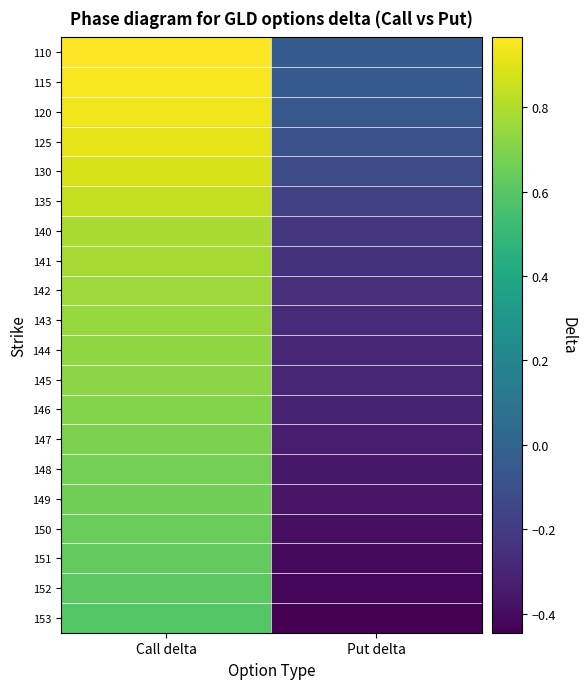

At Call delta, list the series in order from largest to smallest.

110, 115, 120, 125, 130, 135, 140, 141, 142, 143, 144, 145, 146, 147, 148, 149, 150, 151, 152, 153